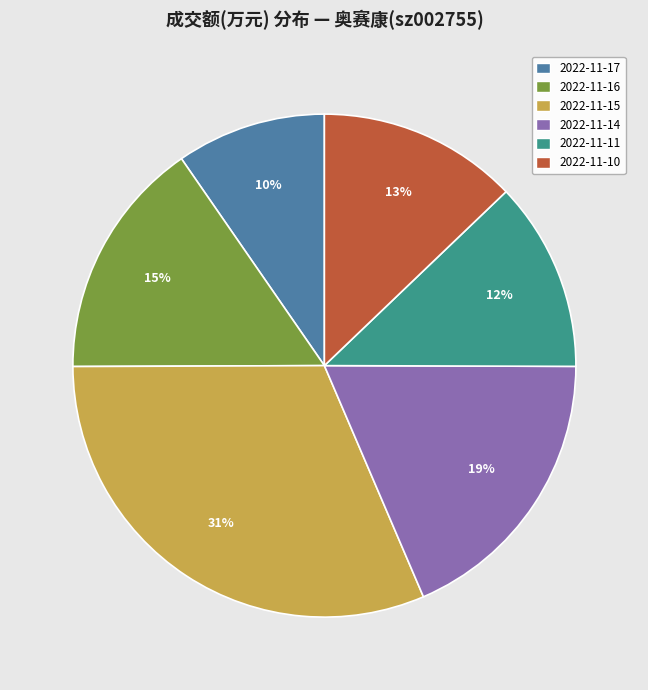

What is the smallest slice in the pie chart?

2022-11-17